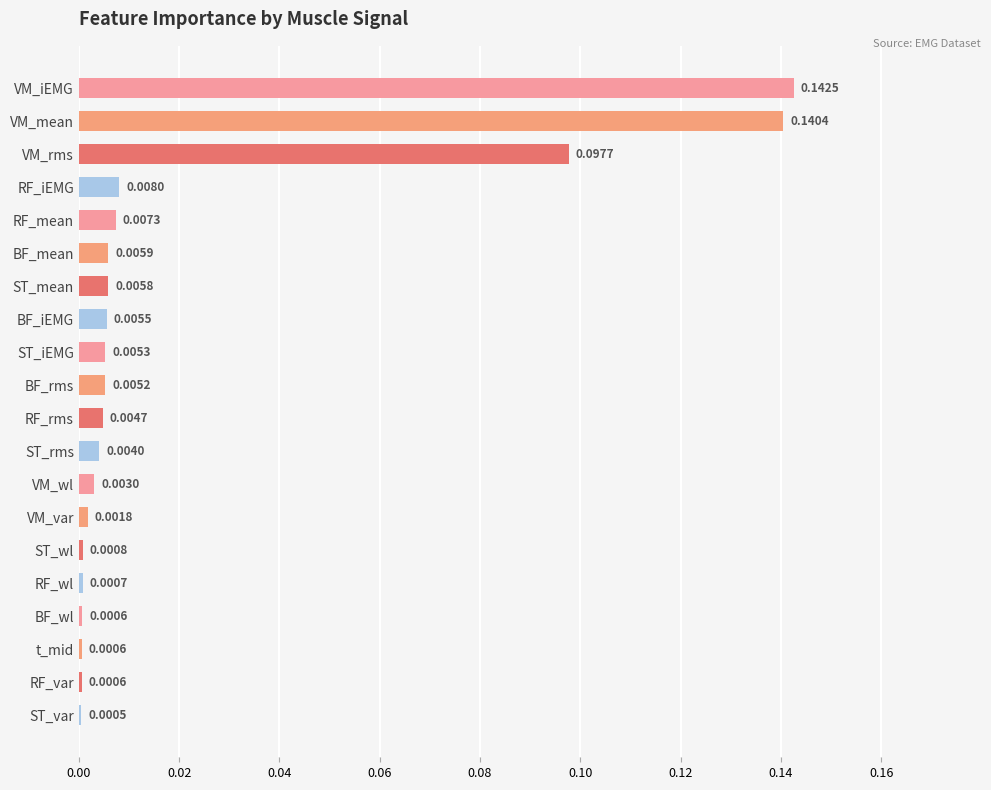

Which label corresponds to the largest value in the chart?

VM_iEMG